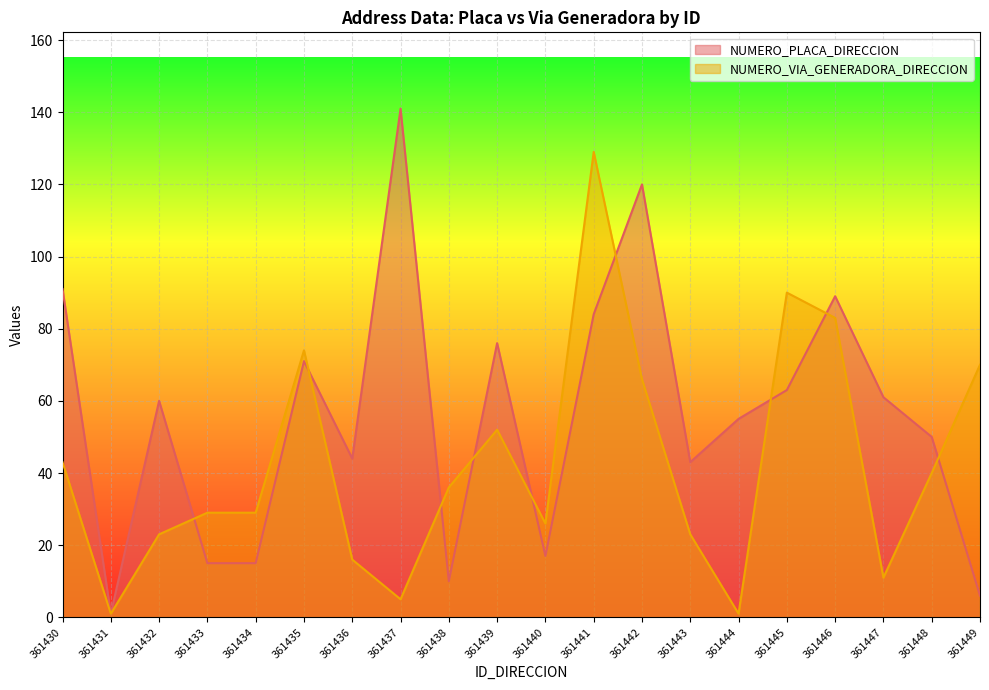

Count the number of categories in the chart.

20